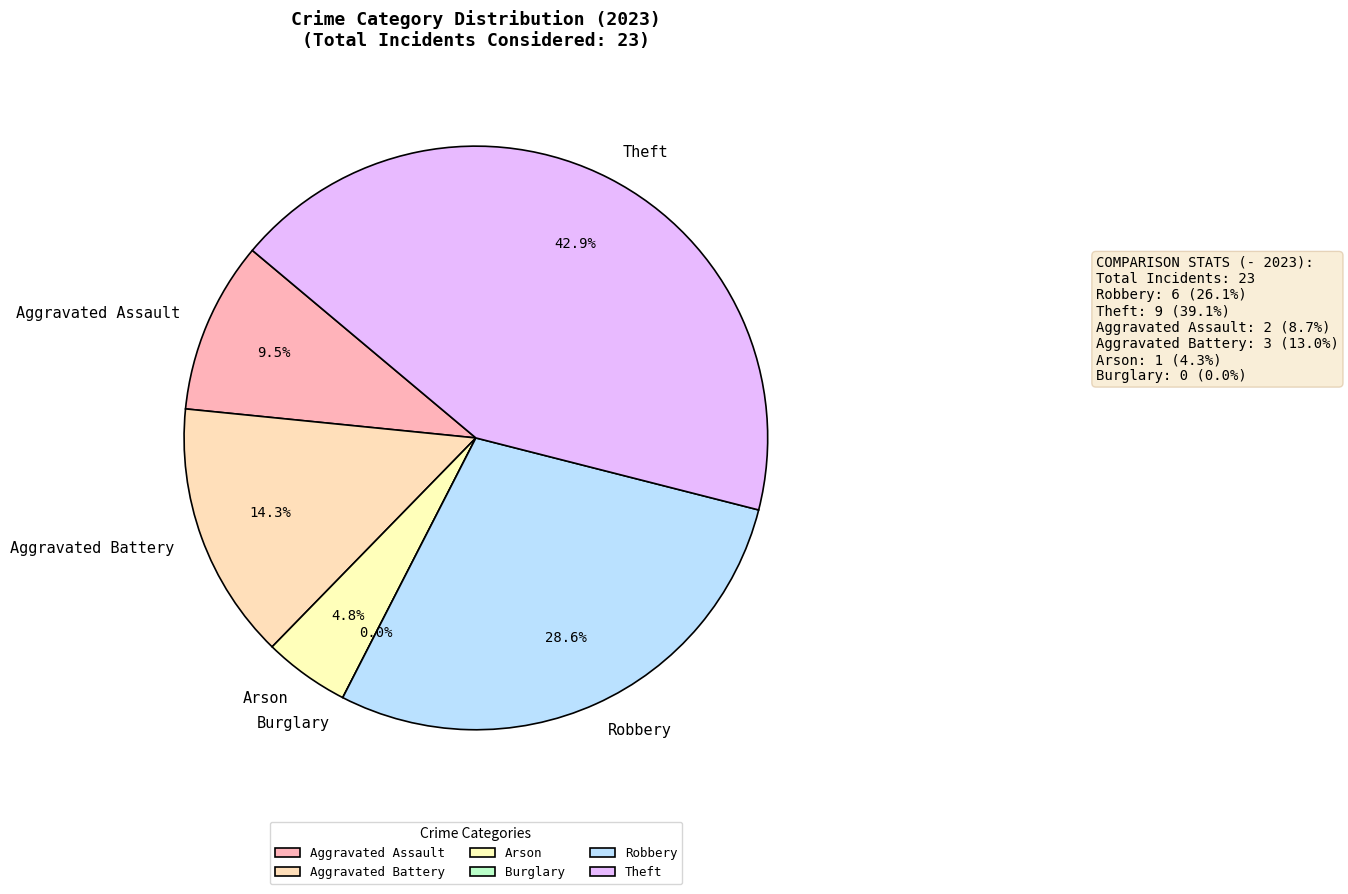

How many slices are in this pie chart?

6